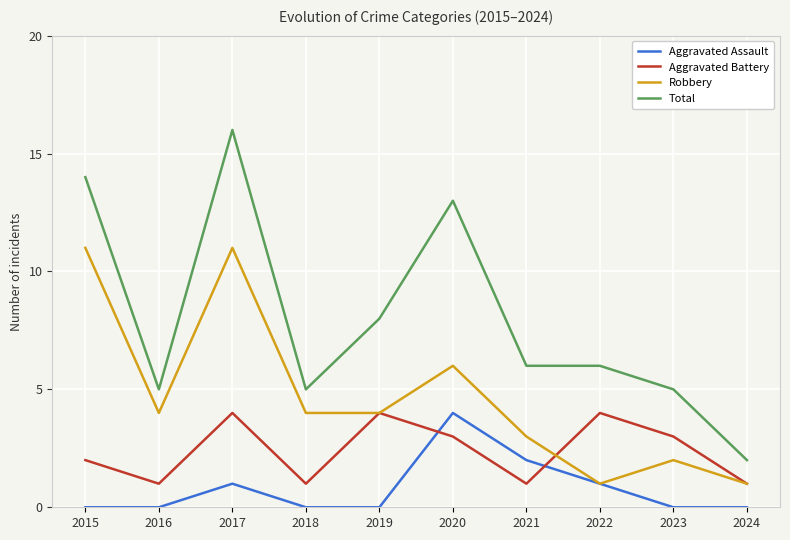

In Aggravated Battery, how many points are higher than both neighbors (excluding endpoints)?

3